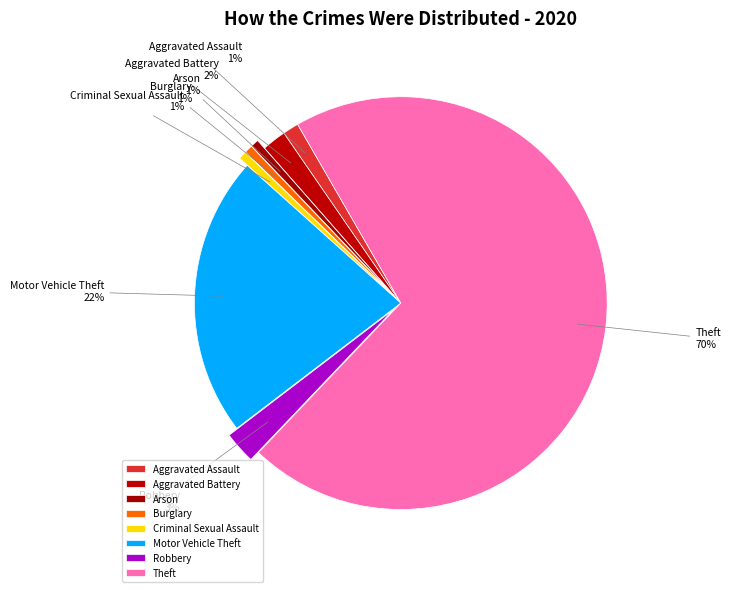

True or false: Theft accounts for 63% of the total.

False